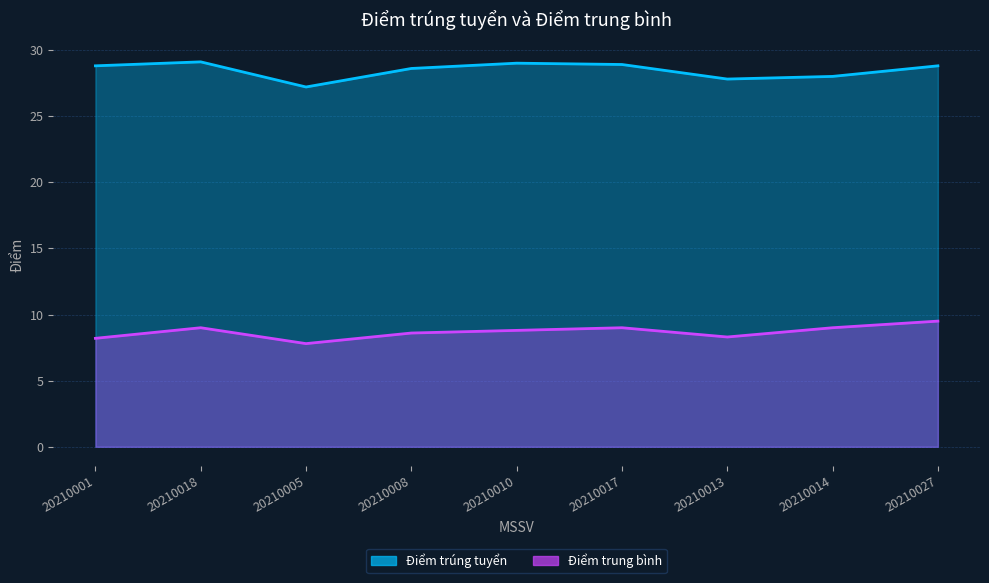

At which label is Điểm trung bình closest to 8?

20210001